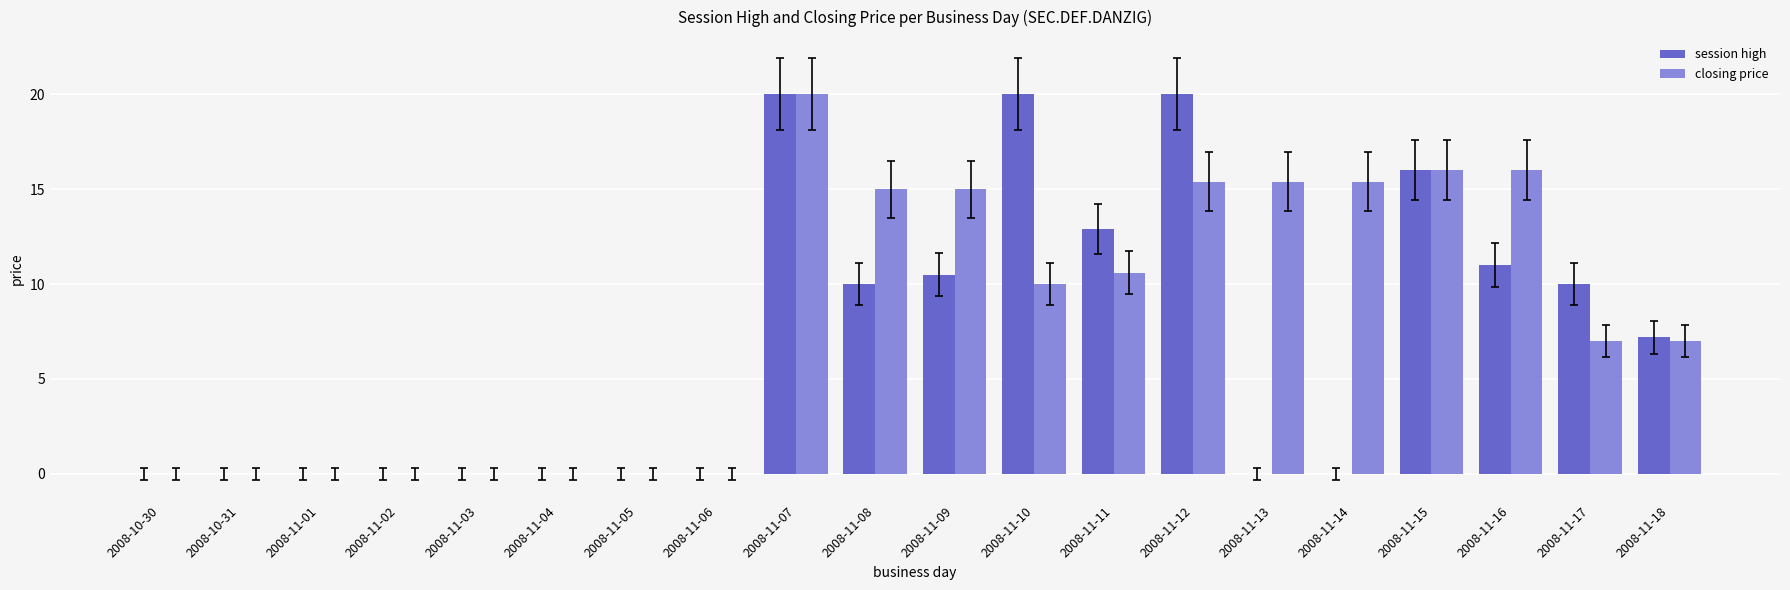

What is the sum of all session high values?

137.6